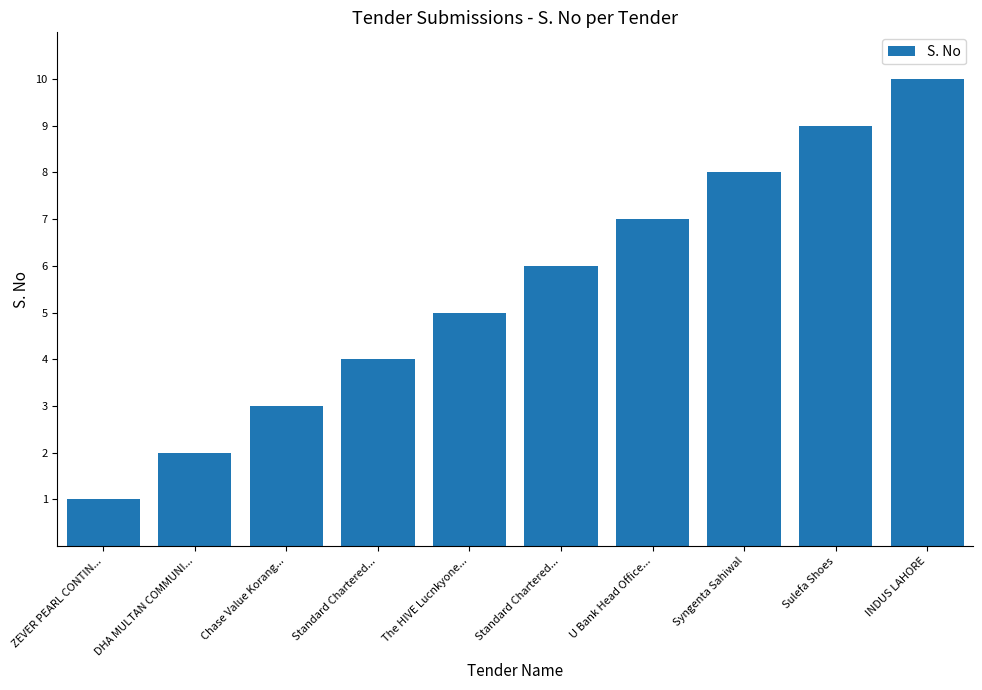

Count the number of categories in the chart.

10